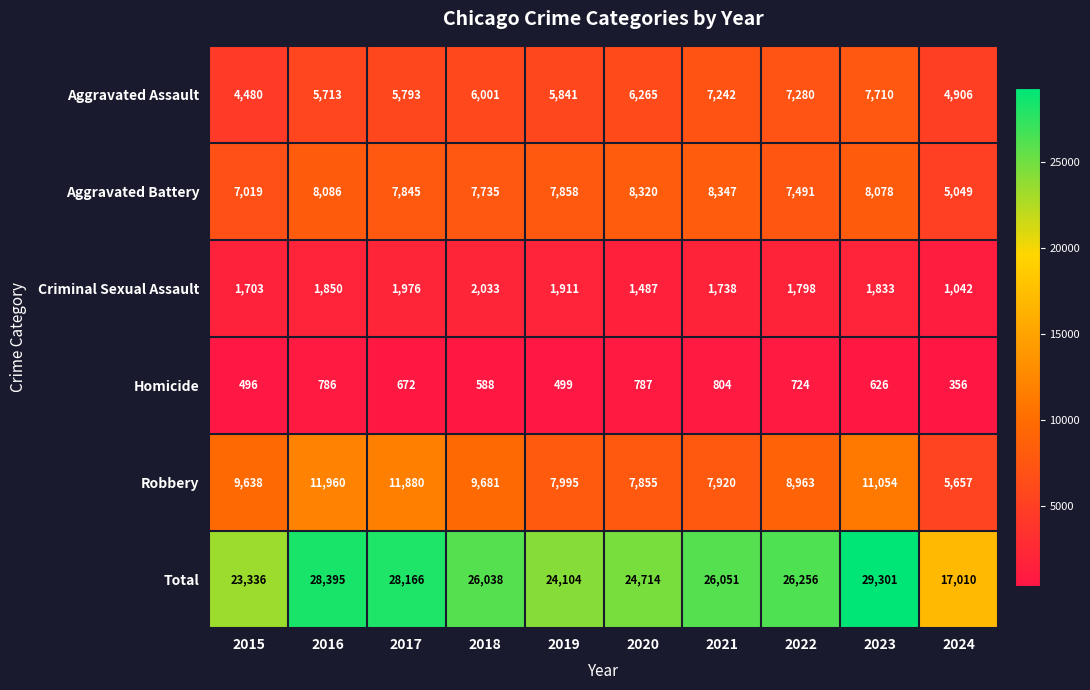

Between 2016 and 2022, which series saw the biggest shift?

Robbery